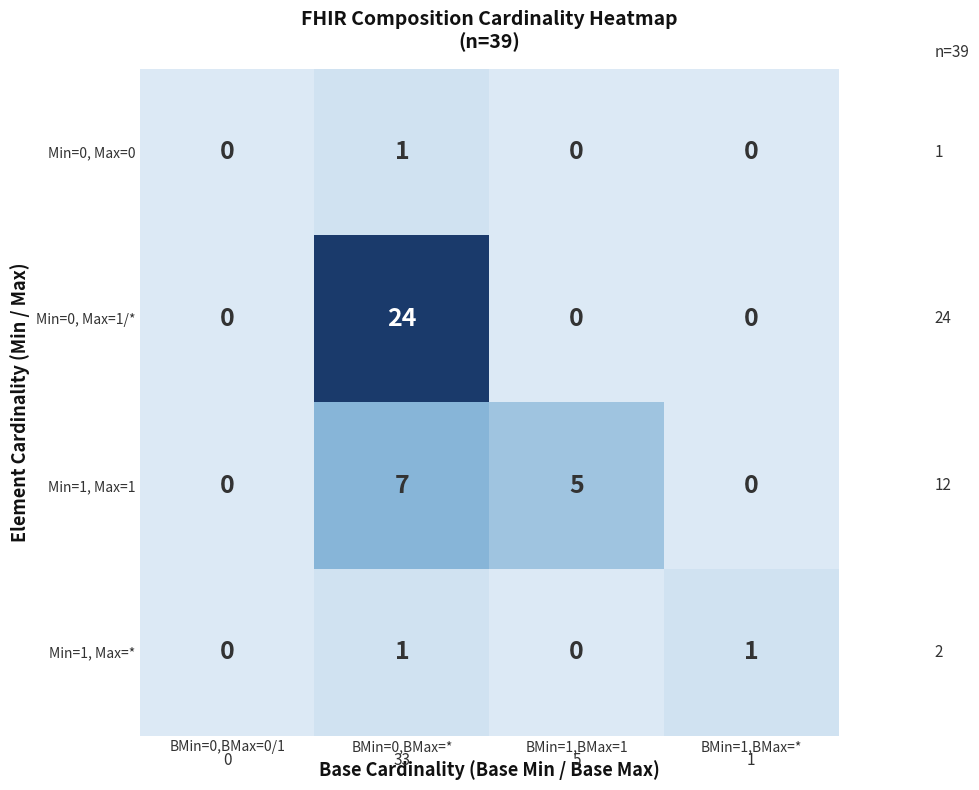

What is the spread (max minus min) of values at BMin=1,BMax=1?

5